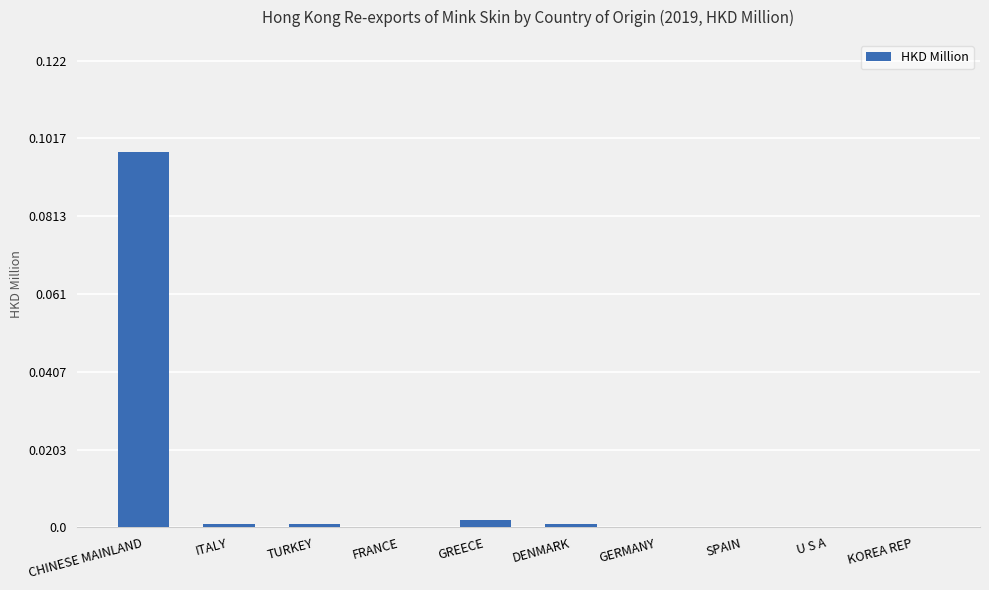

True or false: the data shows -0.1 at U S A.

False